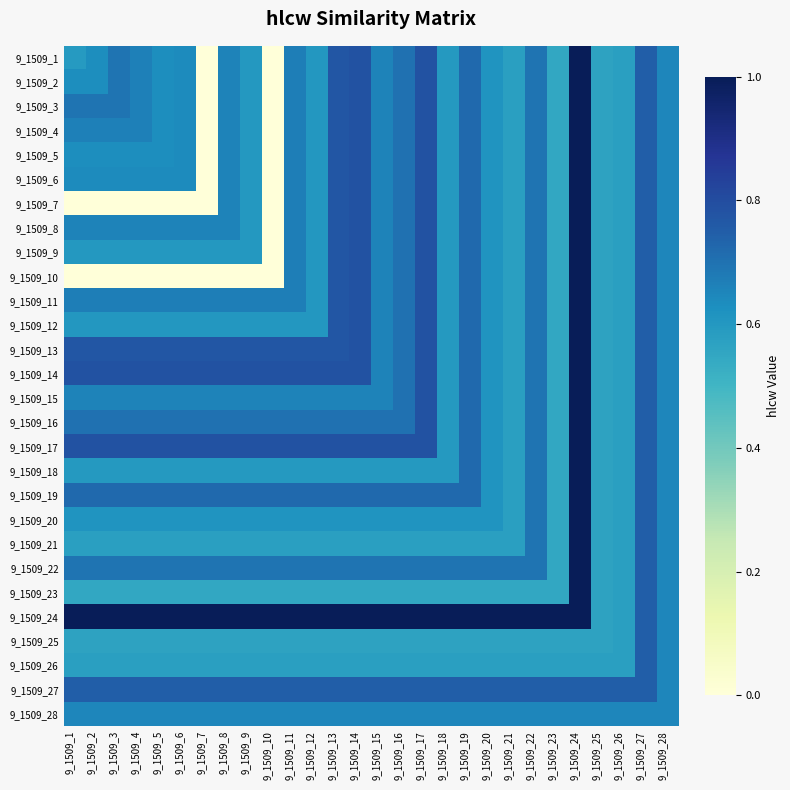

Rank the series at 9_1509_4 from lowest to highest value.

9_1509_10, 9_1509_7, 9_1509_23, 9_1509_25, 9_1509_21, 9_1509_26, 9_1509_18, 9_1509_9, 9_1509_12, 9_1509_20, 9_1509_5, 9_1509_6, 9_1509_28, 9_1509_8, 9_1509_15, 9_1509_1, 9_1509_2, 9_1509_3, 9_1509_4, 9_1509_11, 9_1509_22, 9_1509_16, 9_1509_19, 9_1509_27, 9_1509_13, 9_1509_14, 9_1509_17, 9_1509_24